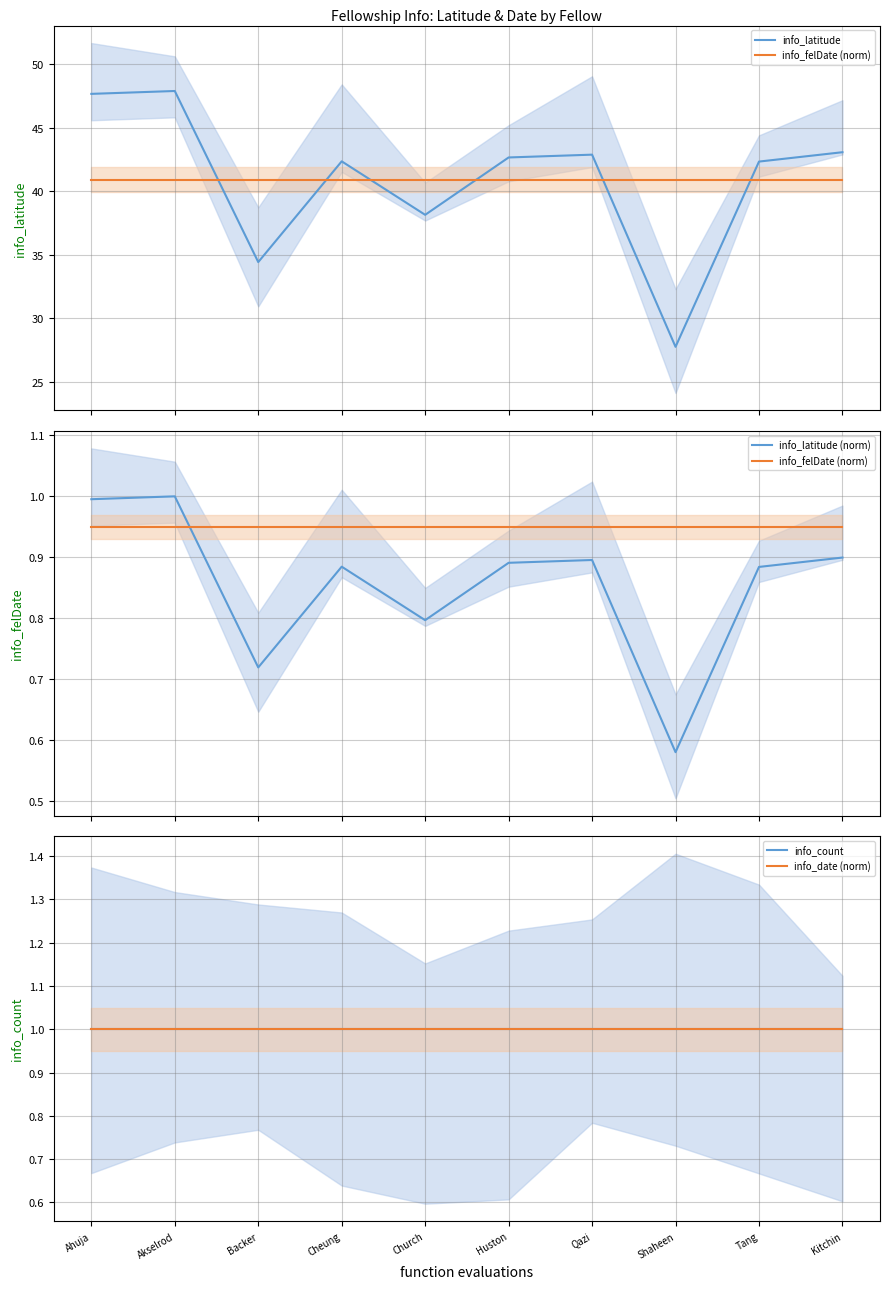

Reading left to right, transcribe all the data shown in this chart.

info_latitude: Ahuja=47.7	Akselrod=47.9	Backer=34.4	Cheung=42.3	Church=38.1	Huston=42.7	Qazi=42.9	Shaheen=27.8	Tang=42.3	Kitchin=43.1
info_felDate (norm): Ahuja=0.9	Akselrod=0.9	Backer=0.9	Cheung=0.9	Church=0.9	Huston=0.9	Qazi=0.9	Shaheen=0.9	Tang=0.9	Kitchin=0.9
info_latitude (norm): Ahuja=1.0	Akselrod=1.0	Backer=0.7	Cheung=0.9	Church=0.8	Huston=0.9	Qazi=0.9	Shaheen=0.6	Tang=0.9	Kitchin=0.9
info_count: Ahuja=1.0	Akselrod=1.0	Backer=1.0	Cheung=1.0	Church=1.0	Huston=1.0	Qazi=1.0	Shaheen=1.0	Tang=1.0	Kitchin=1.0
info_date (norm): Ahuja=1.0	Akselrod=1.0	Backer=1.0	Cheung=1.0	Church=1.0	Huston=1.0	Qazi=1.0	Shaheen=1.0	Tang=1.0	Kitchin=1.0